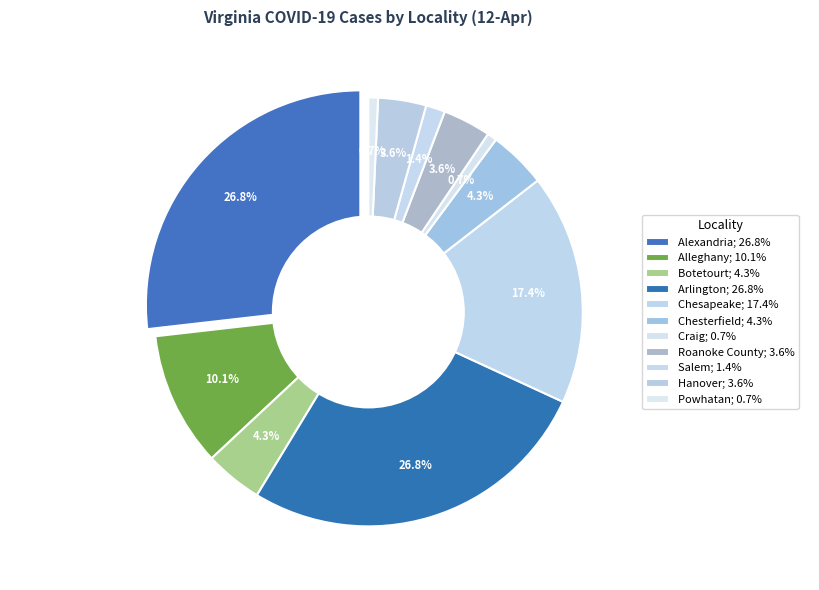

To the nearest percent, what is the average slice percentage?

9%